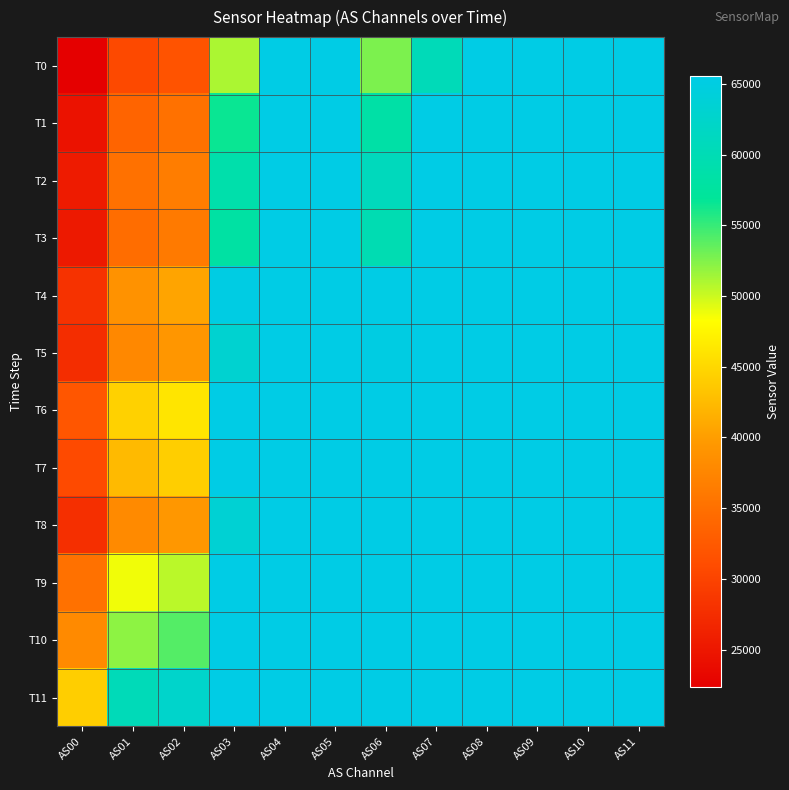

Which has a higher value, AS00 or AS07?

AS07